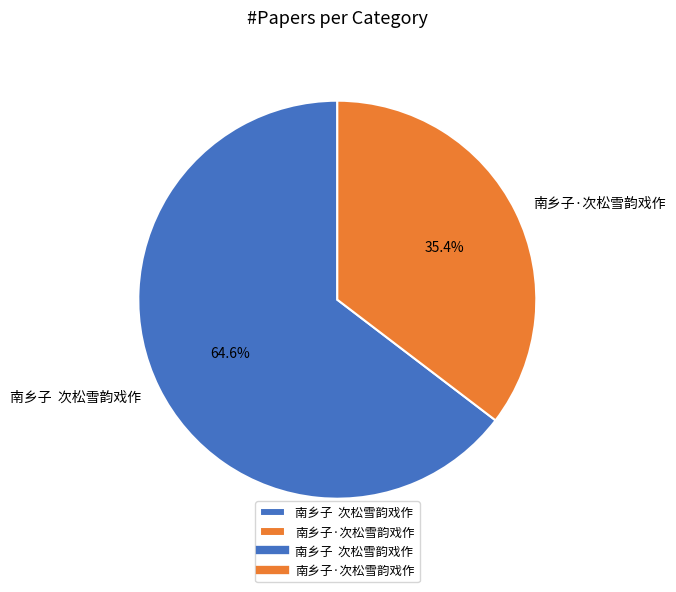

How many slices are in this pie chart?

2